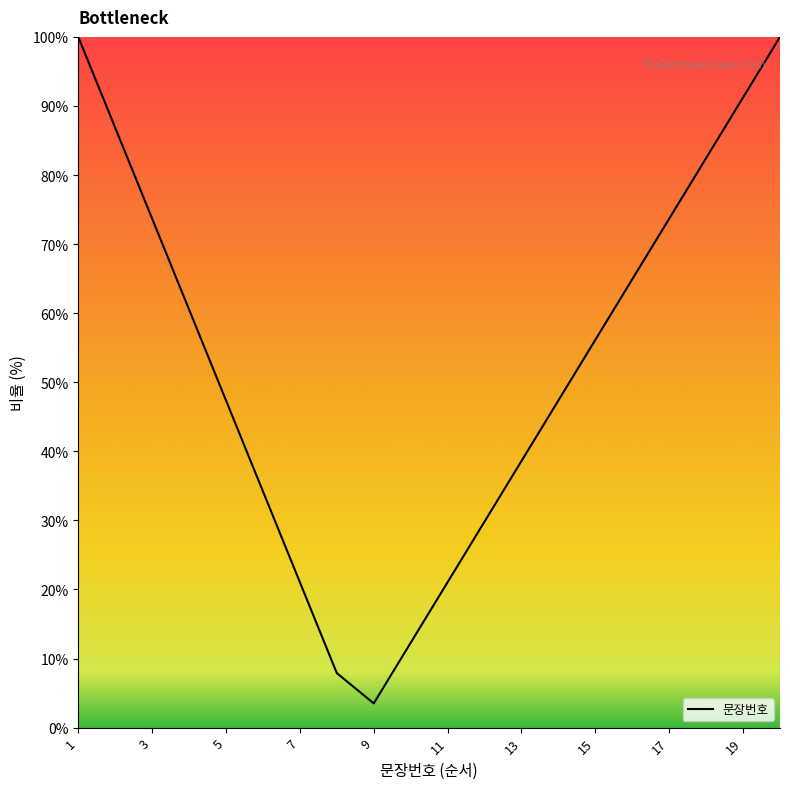

Reading left to right, list all the values displayed in this chart.

100.0	86.8	73.7	60.5	47.4	34.2	21.1	7.9	3.5	12.3	21.1	29.8	38.6	47.4	56.1	64.9	73.7	82.5	91.2	100.0